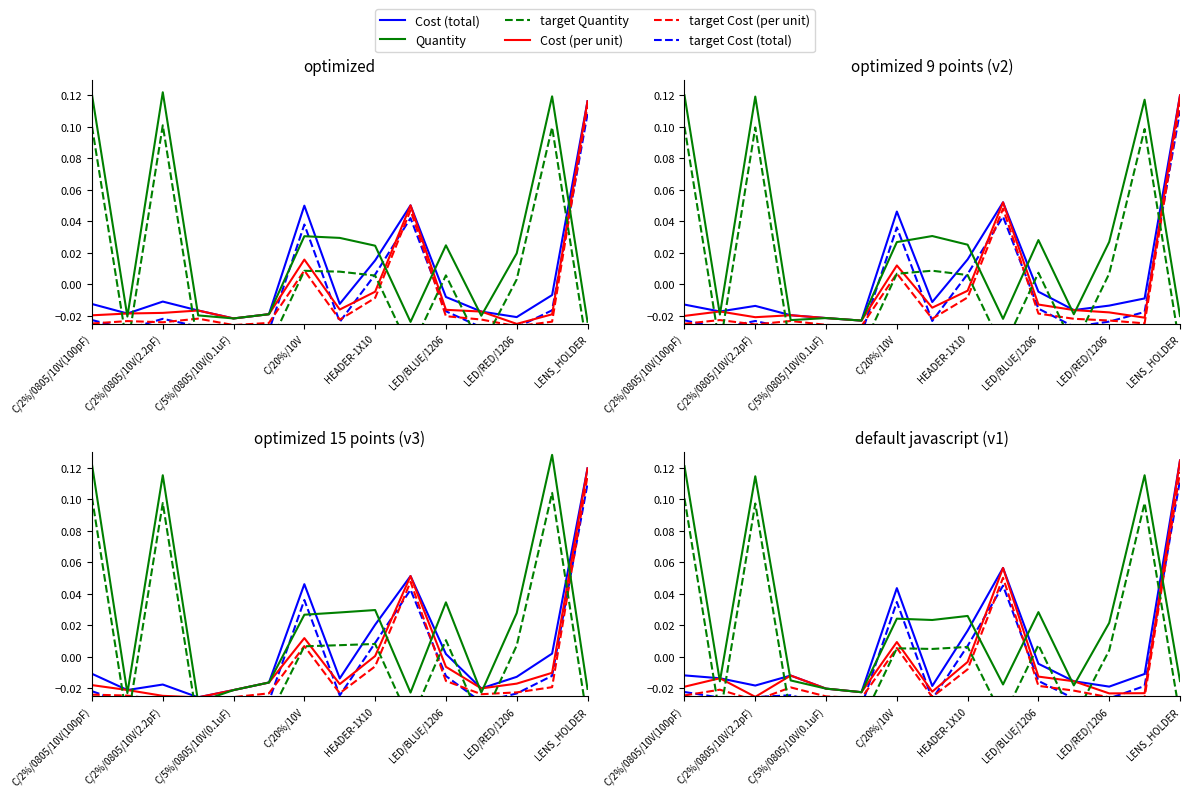

How many interior local peaks does the Quantity series have?

5